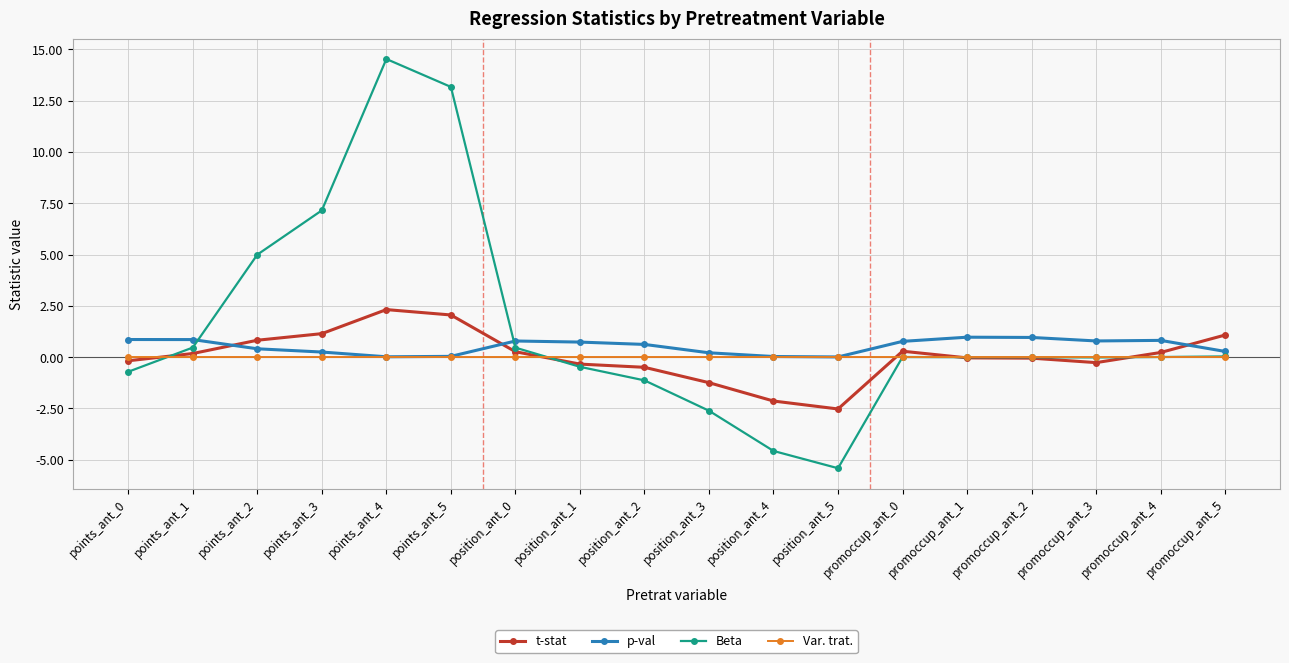

Where is the first local maximum for Beta?

points_ant_4